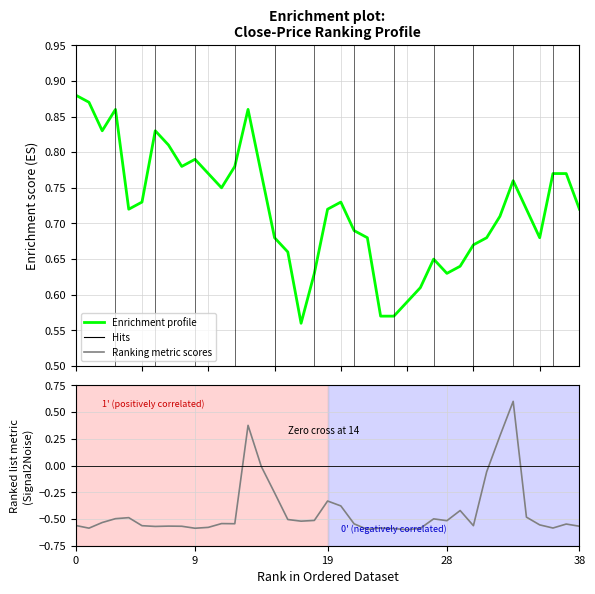

True or false: Ranking metric scores and Enrichment profile cross at least once.

False